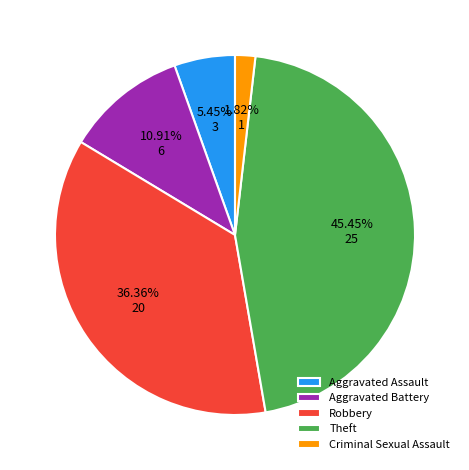

What is the largest slice in the pie chart?

Theft